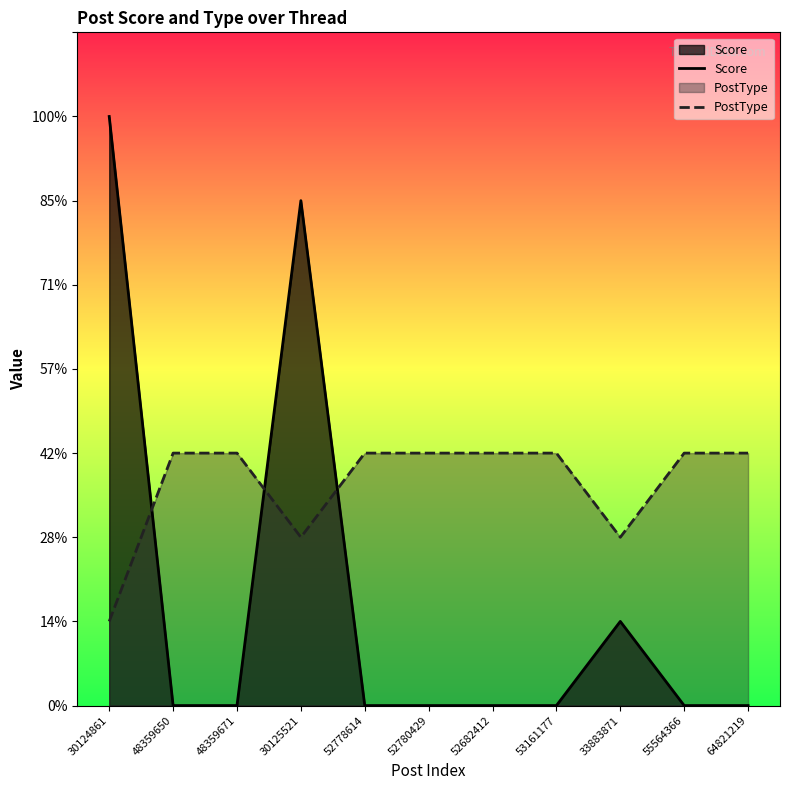

The value of Score at 48359671 is 4. True or false?

False